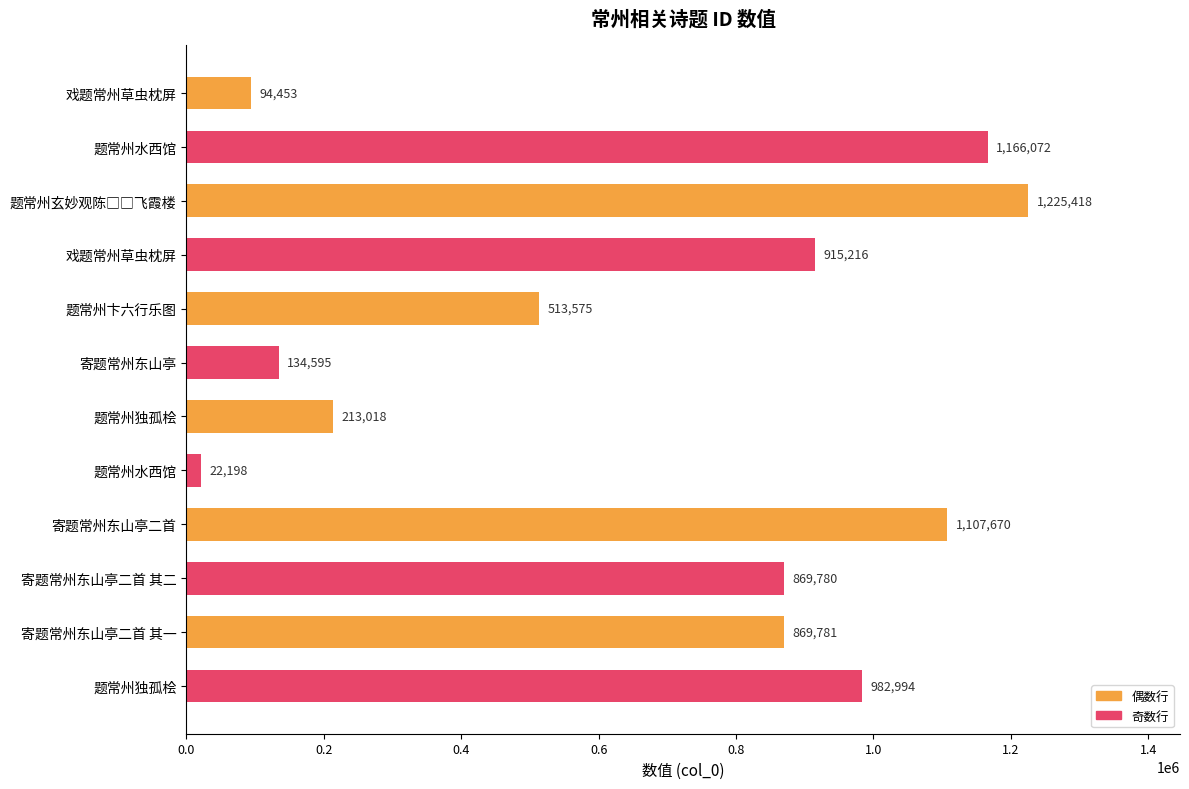

What is the sum of all values?

8114770